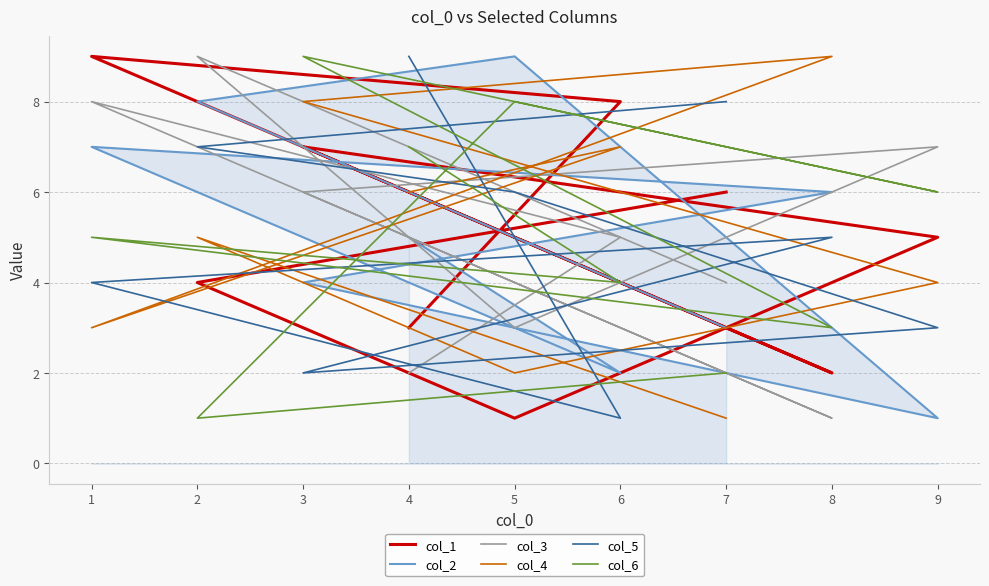

What is the spread (max minus min) of values at 6?

7